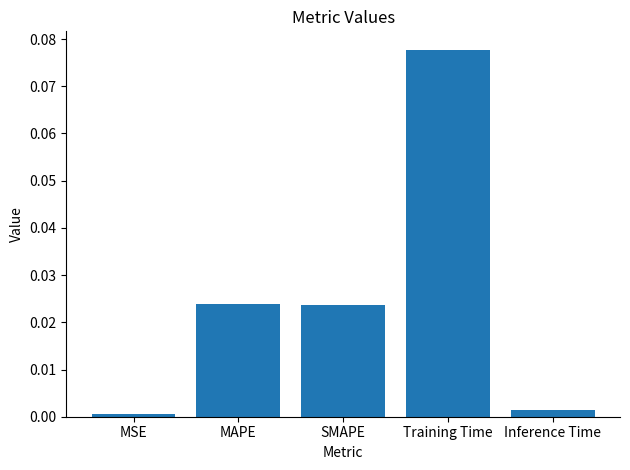

What position from the right is Training Time?

2